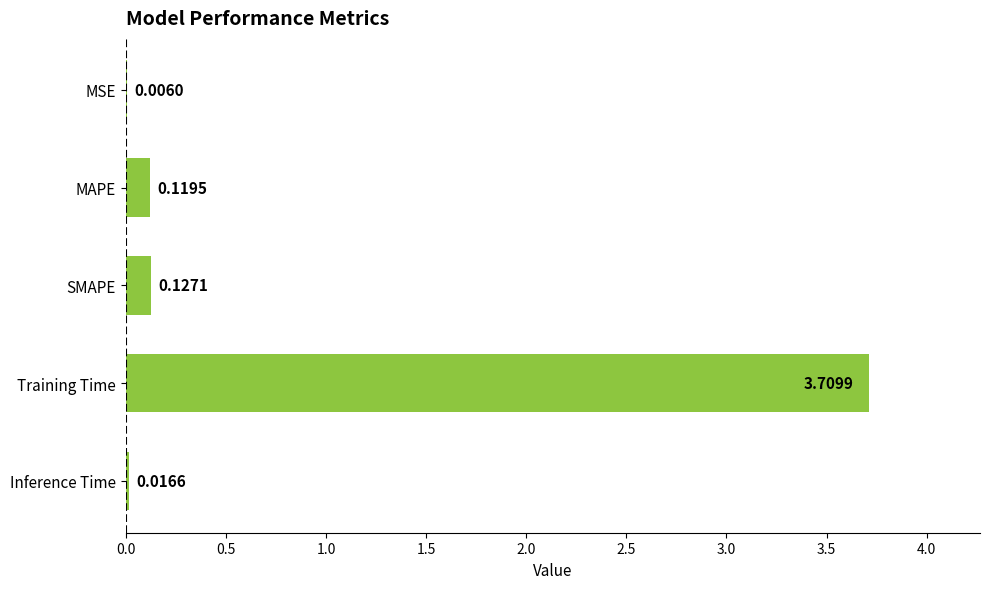

What is the sum of all values?

4.0